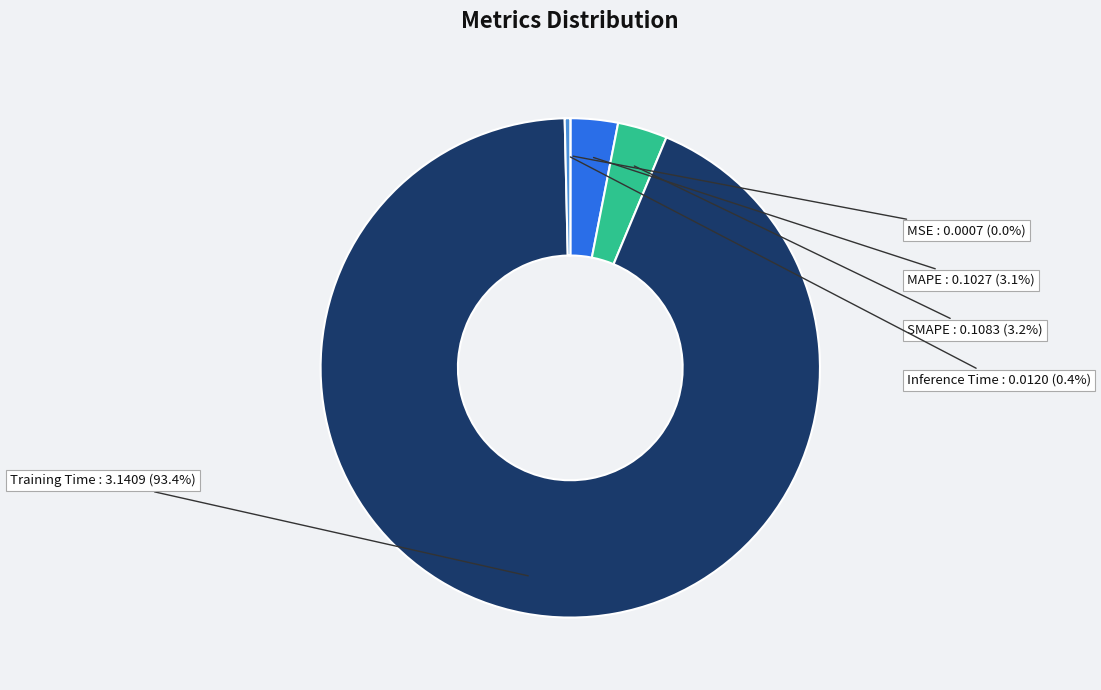

What is the largest slice in the pie chart?

Training Time